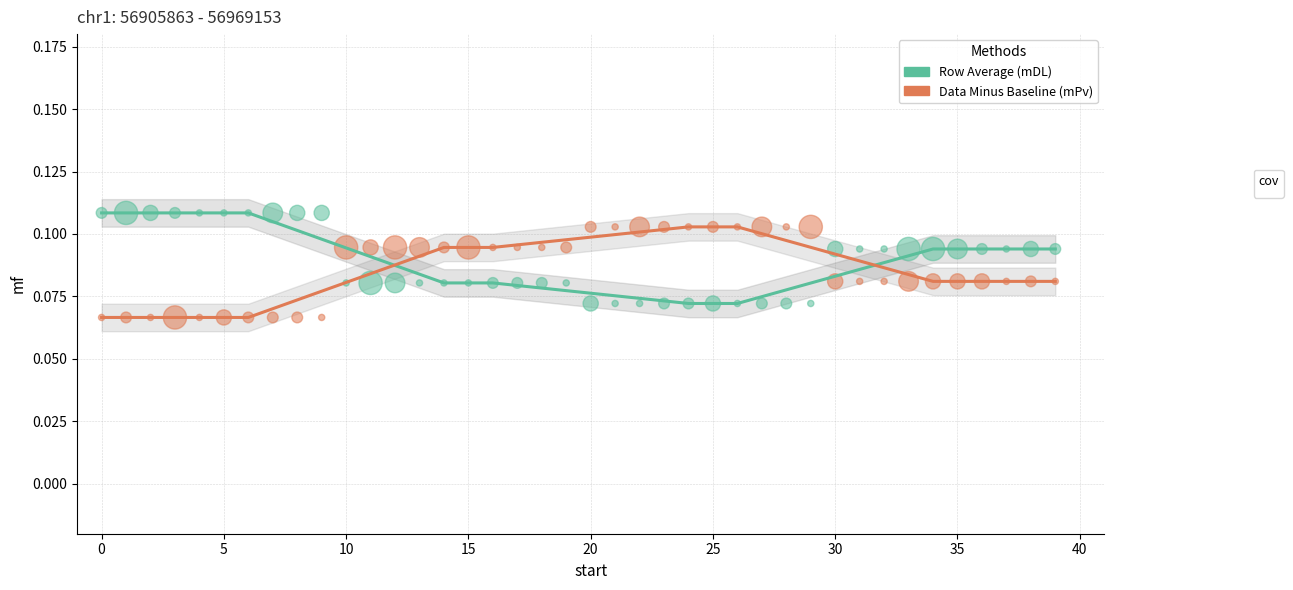

How many points are shown in the scatter plot?

80